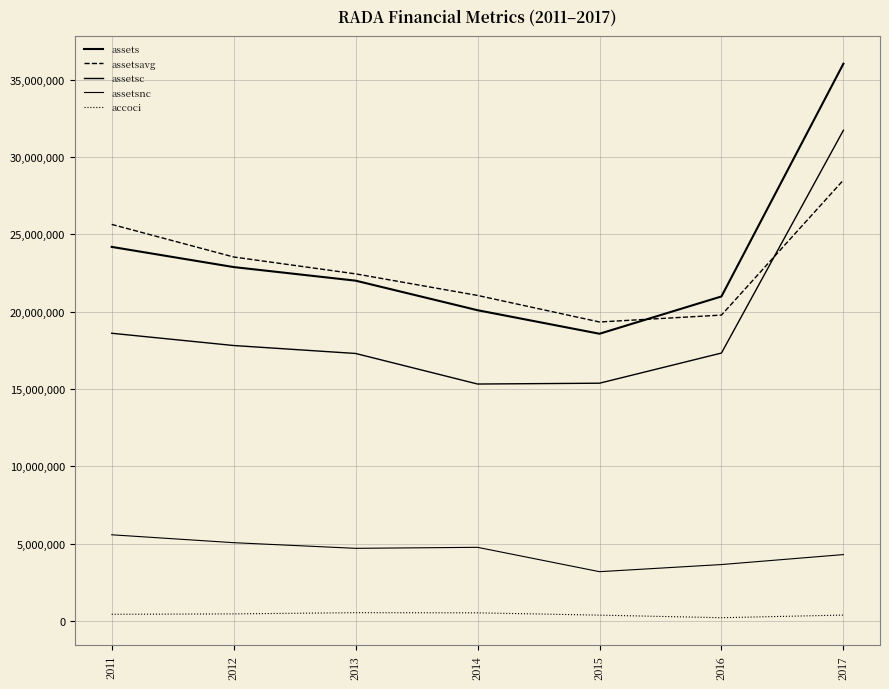

Rank the series by their maximum value, from lowest to highest.

accoci, assetsnc, assetsavg, assetsc, assets